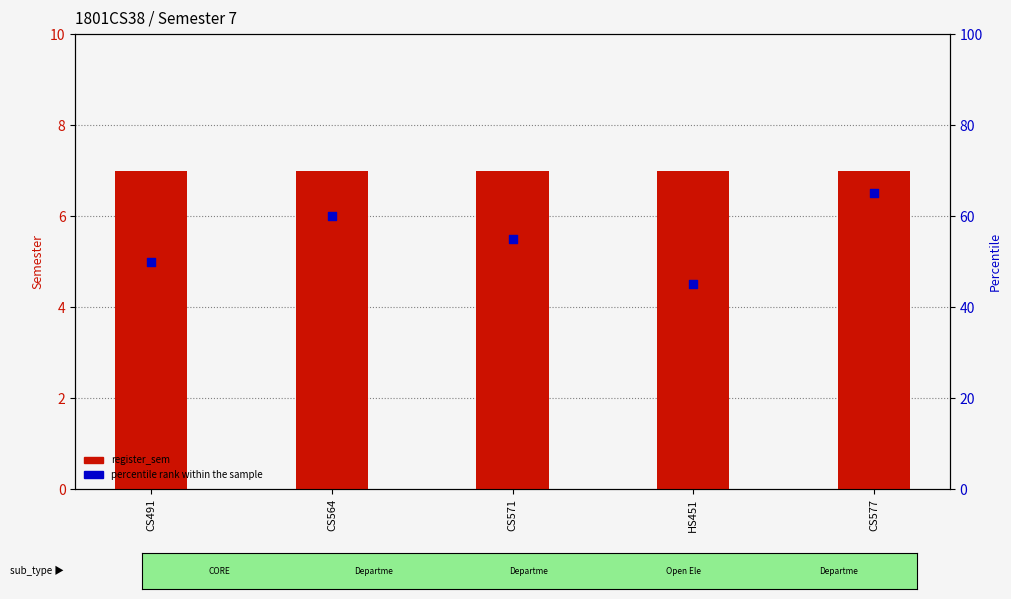

Which series has the largest total across all categories?

percentile rank within the sample